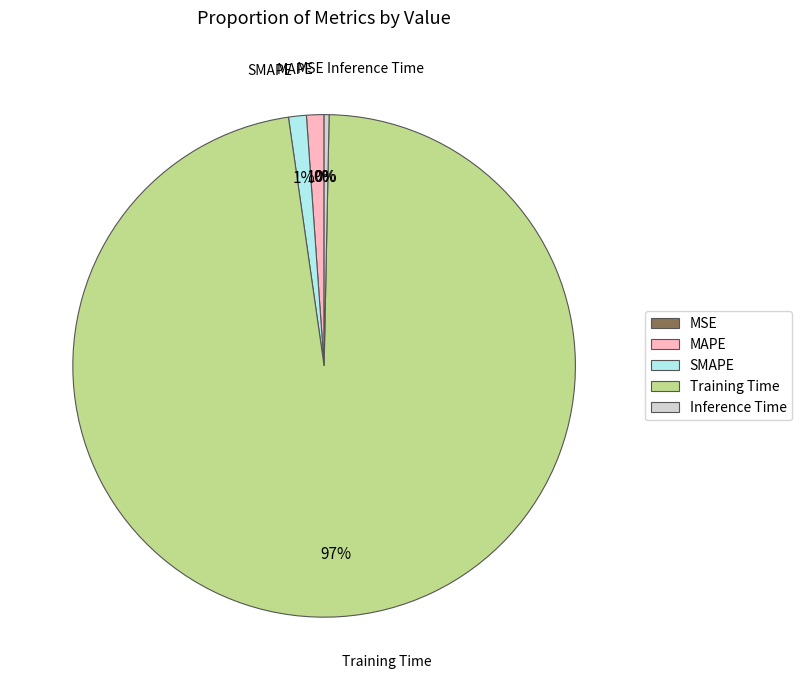

Which category has the biggest portion of the pie?

Training Time